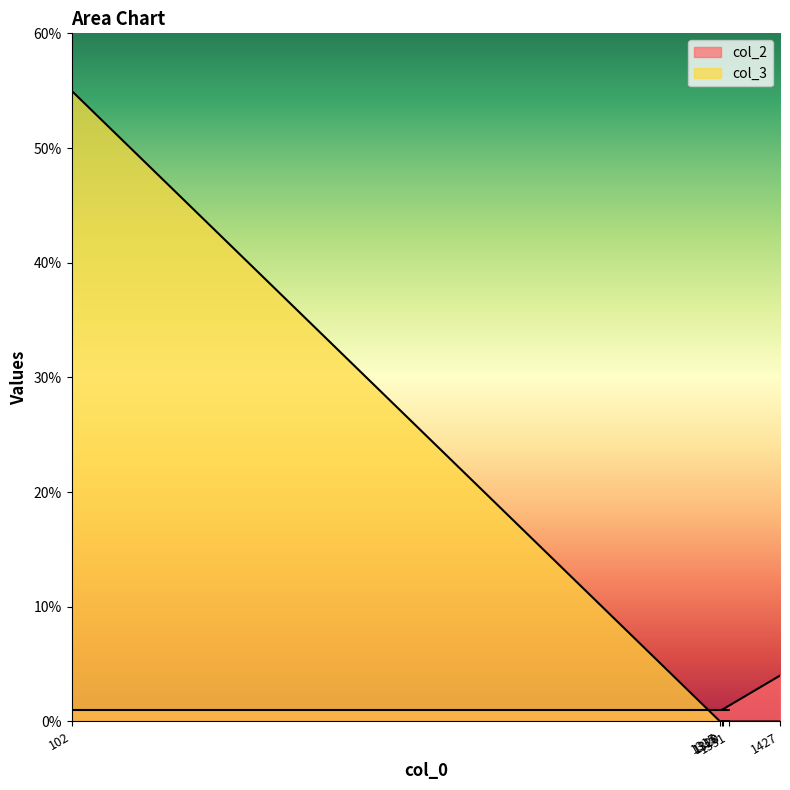

What is the total value across all series at 102?

56